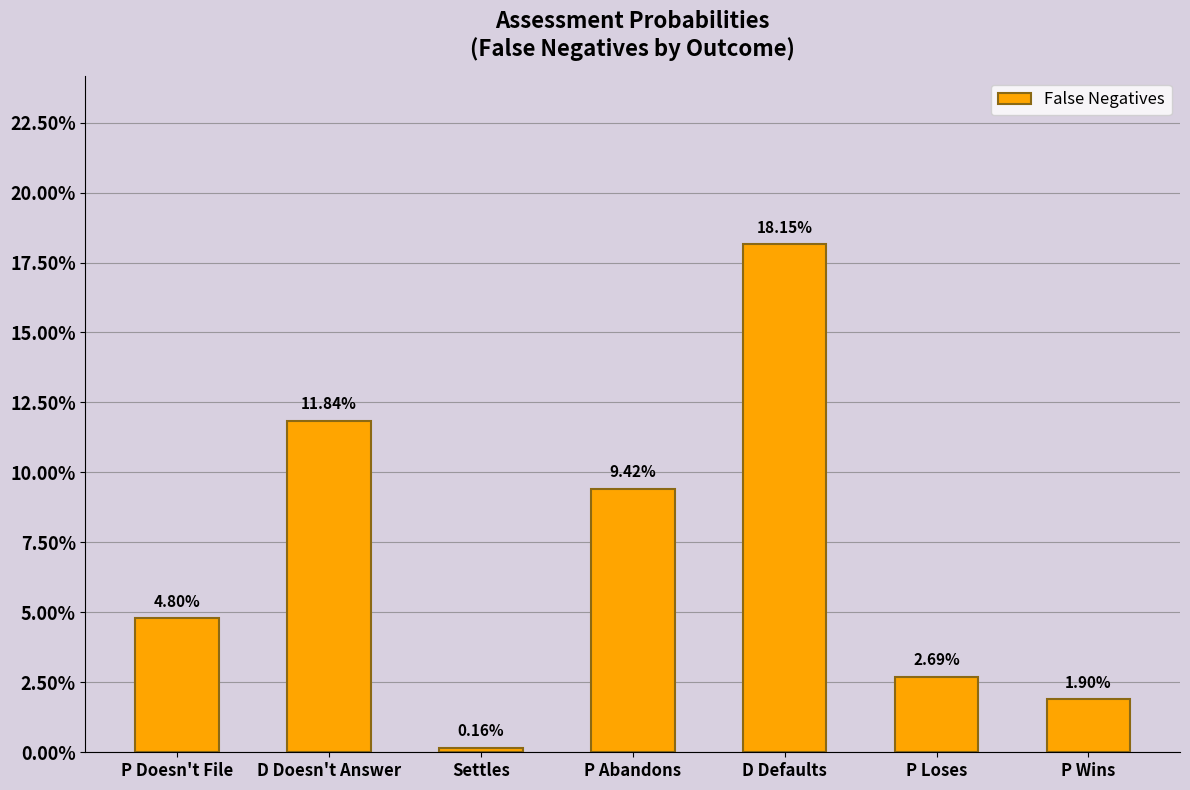

Reading left to right, extract all data points from this chart.

0.0	0.1	0.0	0.1	0.2	0.0	0.0